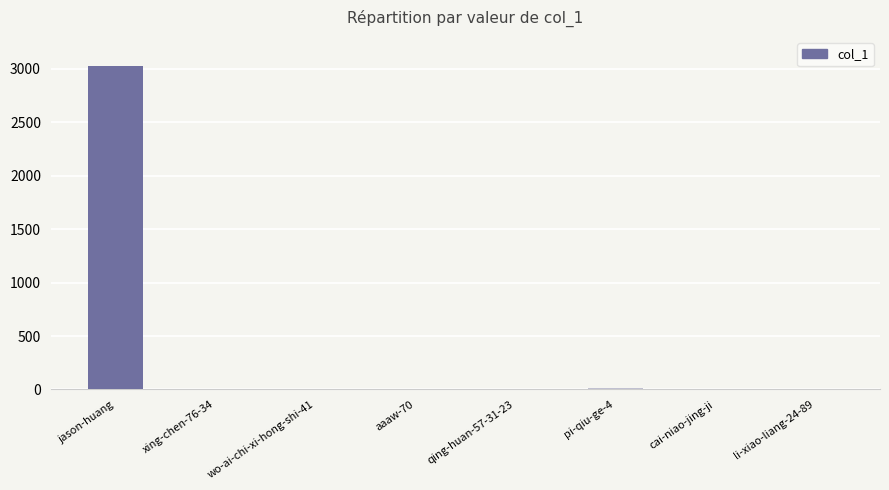

What is the sum of all values?

3049